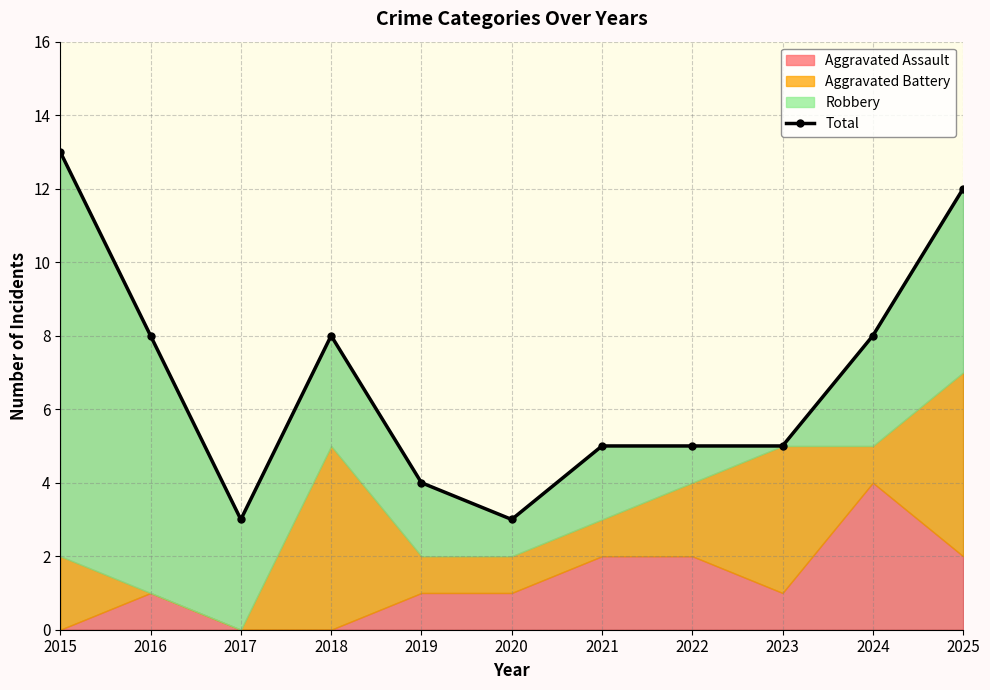

What is the change in value from 2016 to 2020?

-5